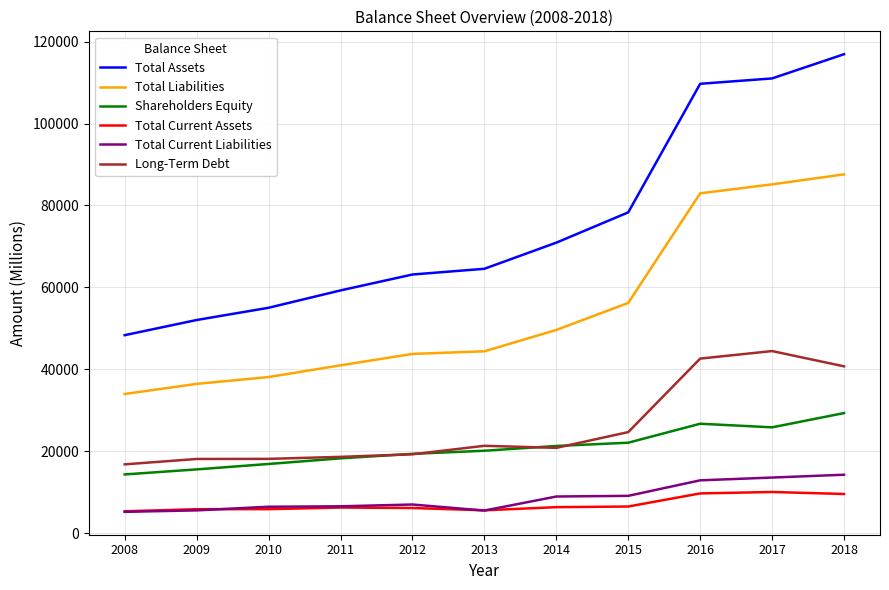

Is it true that Shareholders Equity equals 8218 at 2018?

False